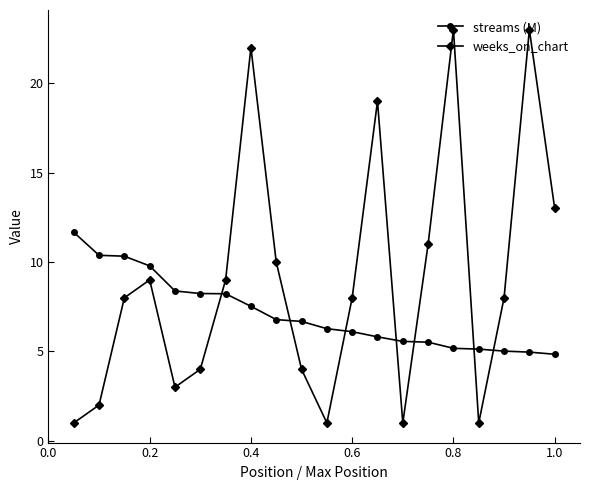

How many times do weeks_on_chart and streams (M) cross each other?

7